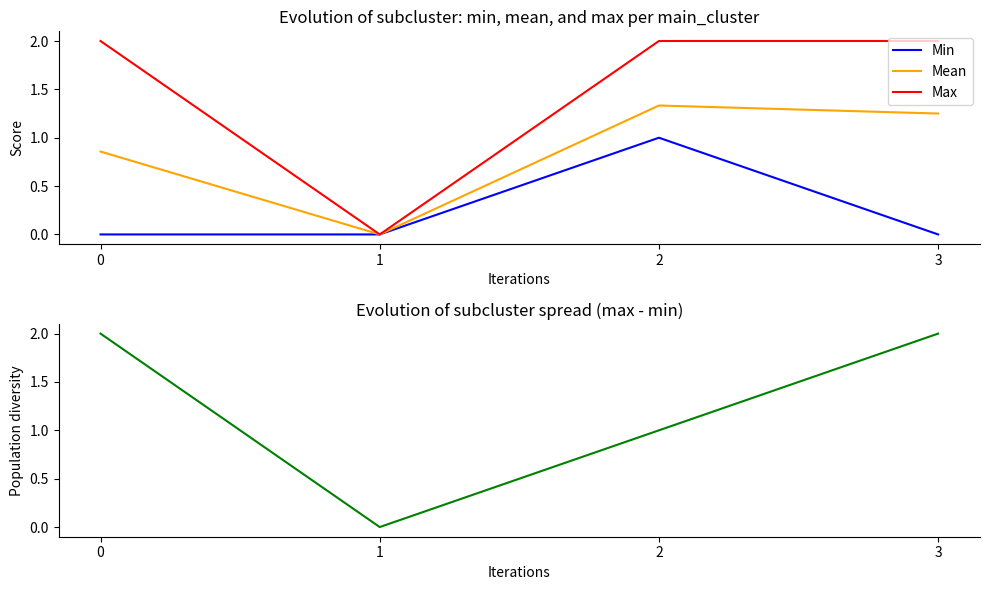

In Mean, how many points are lower than both neighbors (excluding endpoints)?

1